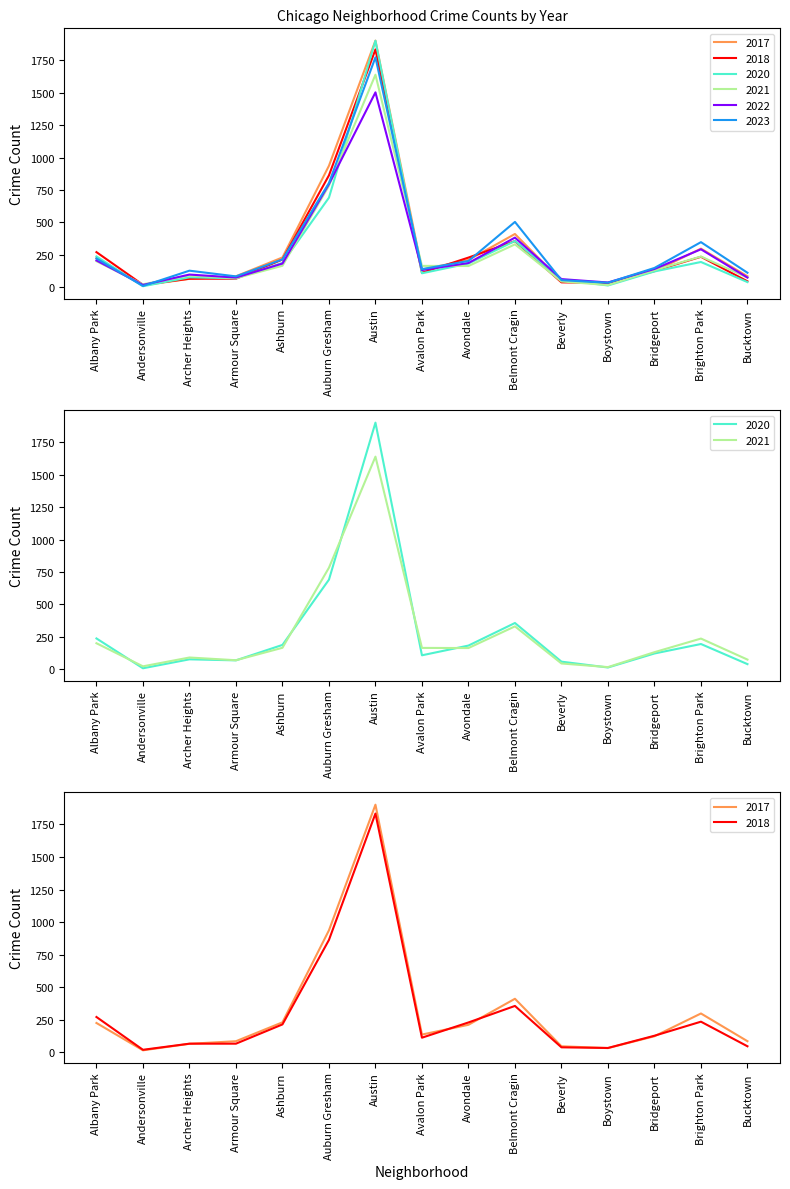

What is the value of the 2017 point at the 15th from the left?

85